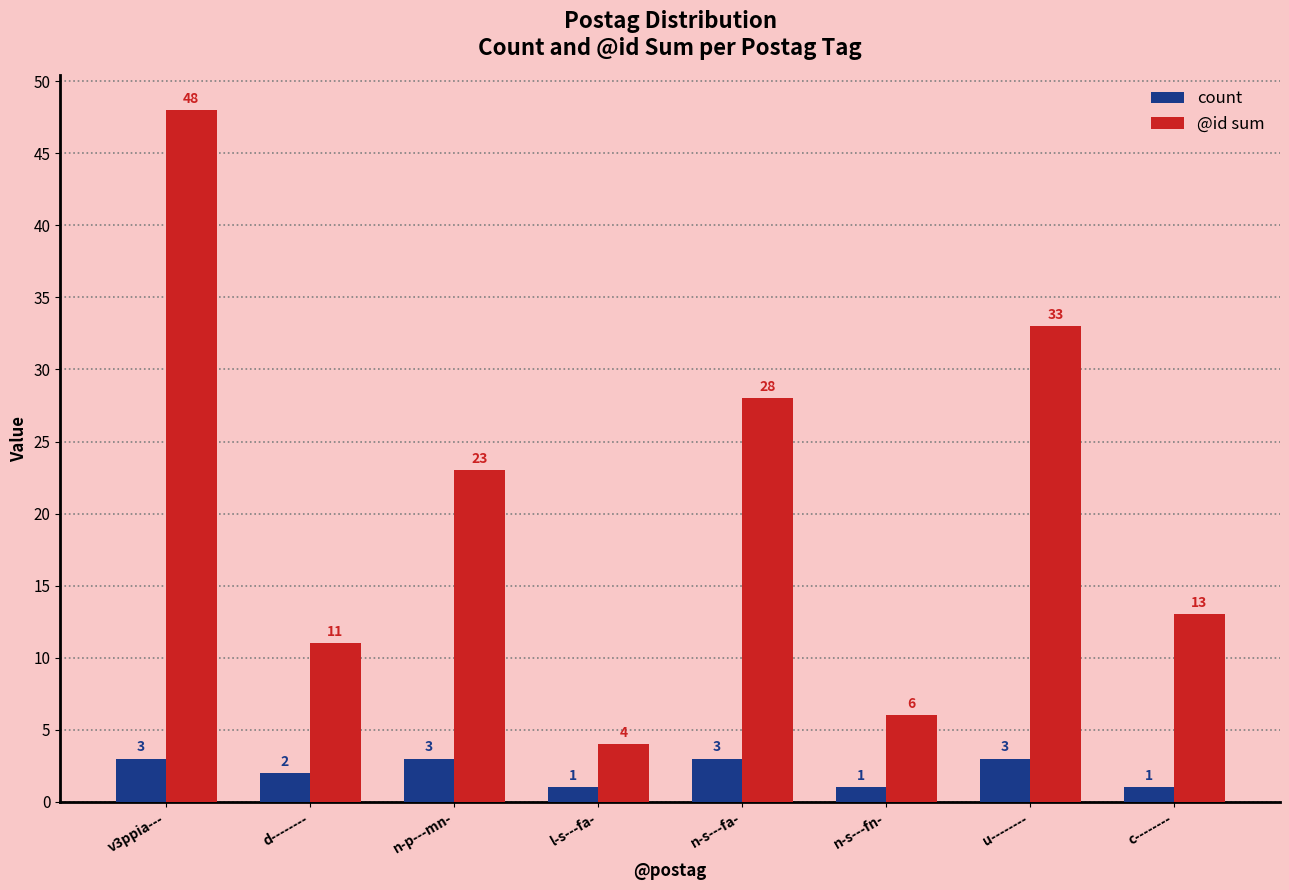

How many bars are there in each group?

2